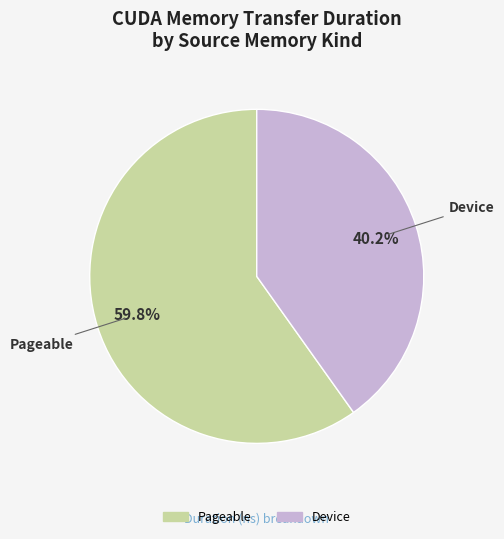

Which category accounts for the majority?

Pageable